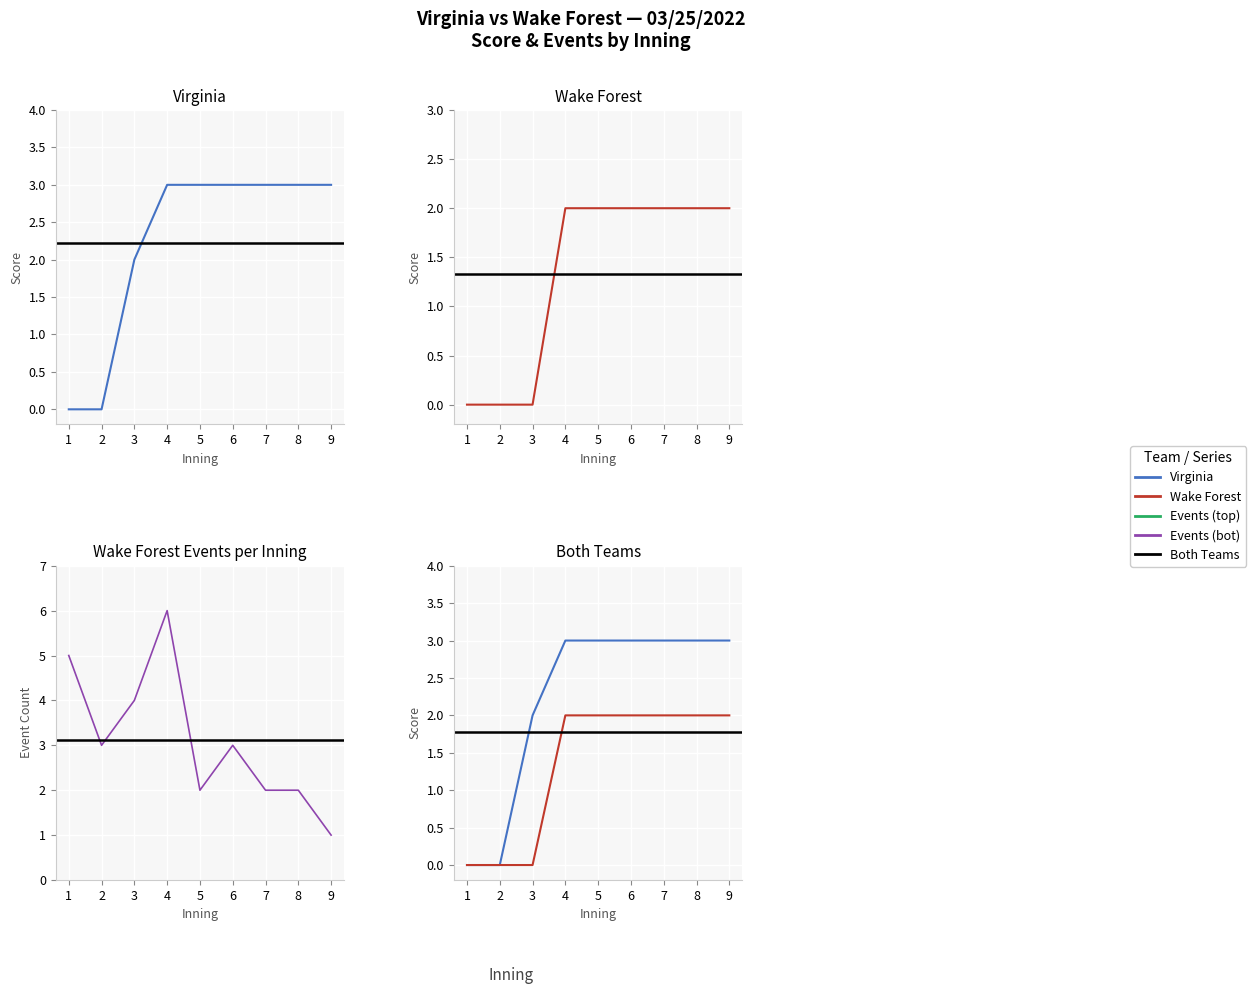

Reading right to left, extract all data points from this chart.

Virginia: 3	3	3	3	3	3	2	0	0
Wake Forest: 2	2	2	2	2	2	0	0	0
Events (top): 1	2	3	2	1	4	8	5	3
Events (bot): 1	2	2	3	2	6	4	3	5